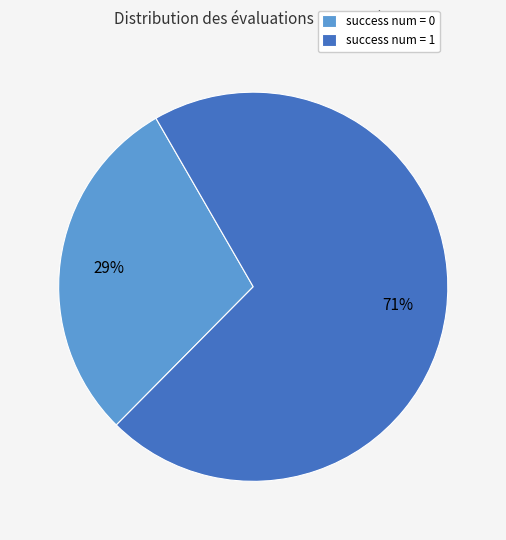

To the nearest percent, what is the combined percentage of success num = 0 and success num = 1?

100%